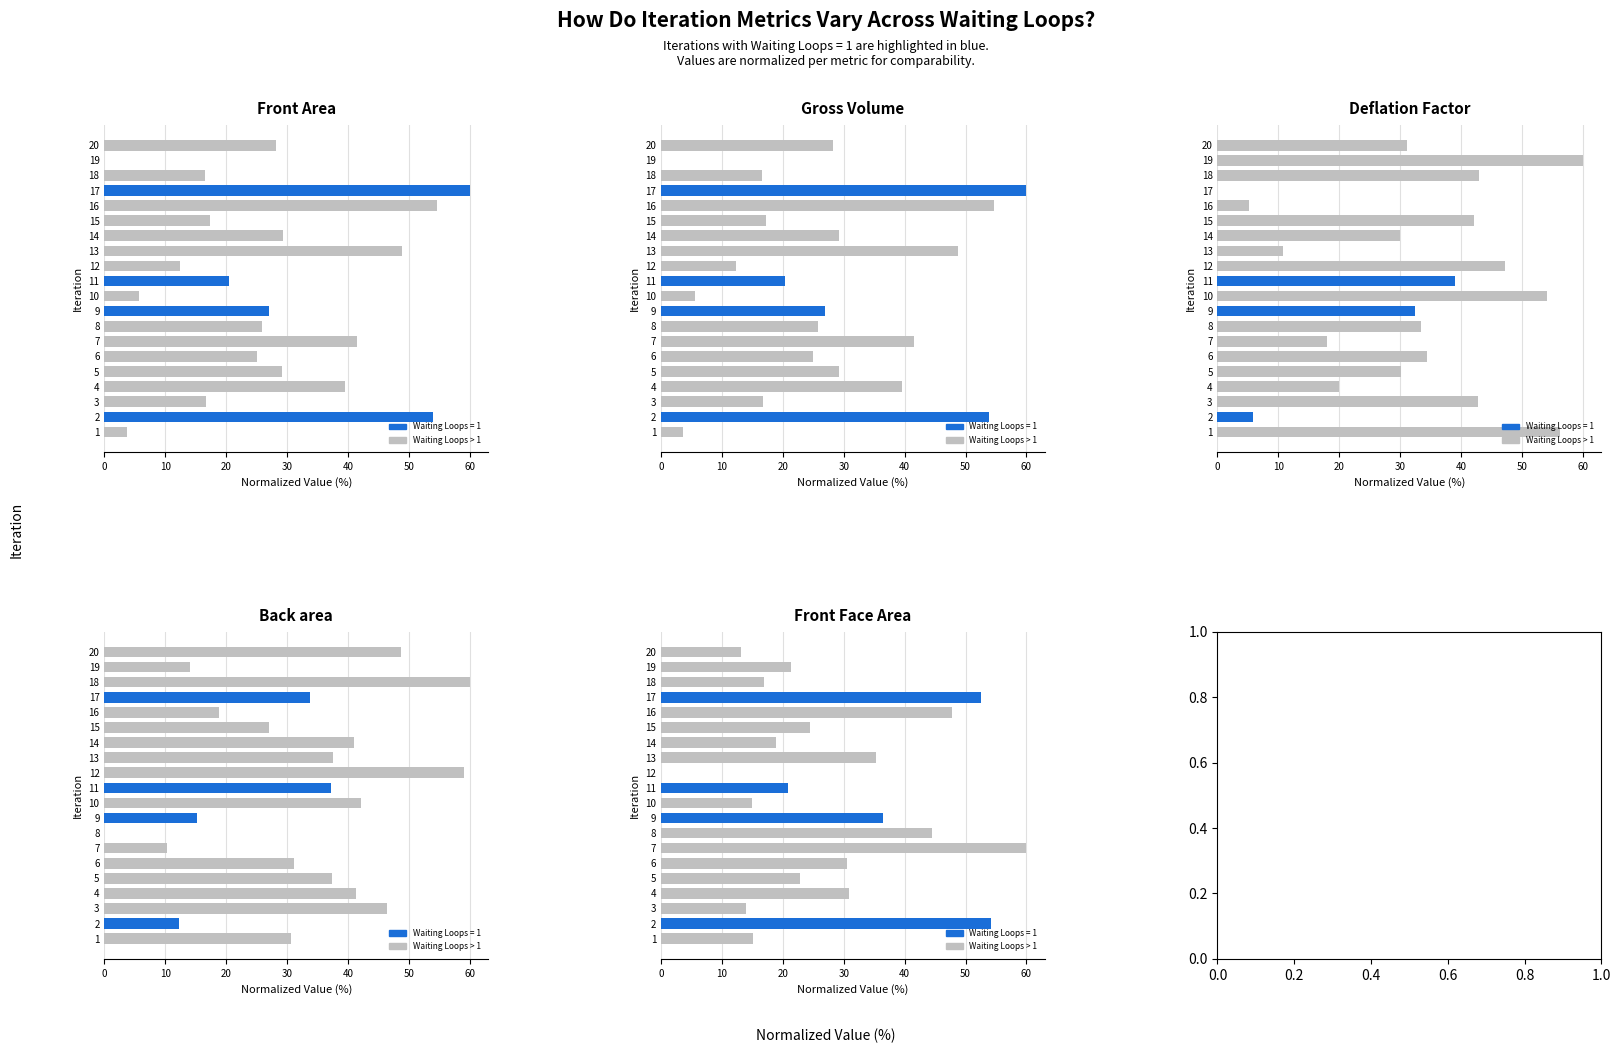

At which label does Back area first exceed 37?

3